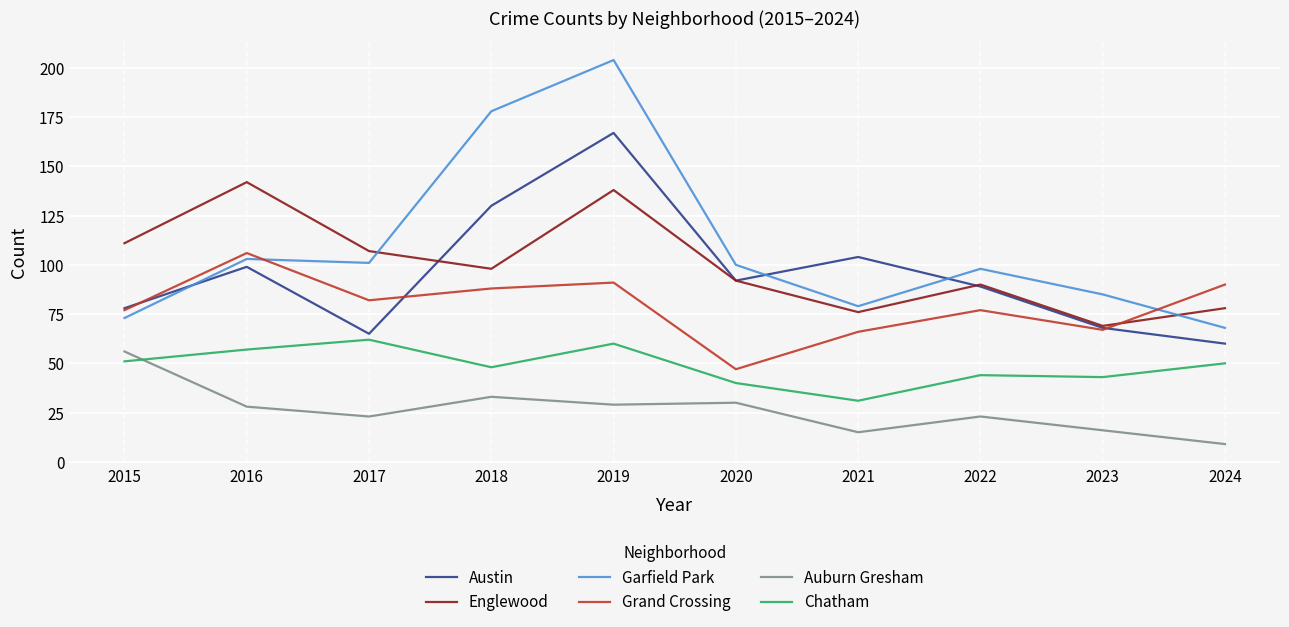

True or false: Austin has a value of 216 at 2018.

False